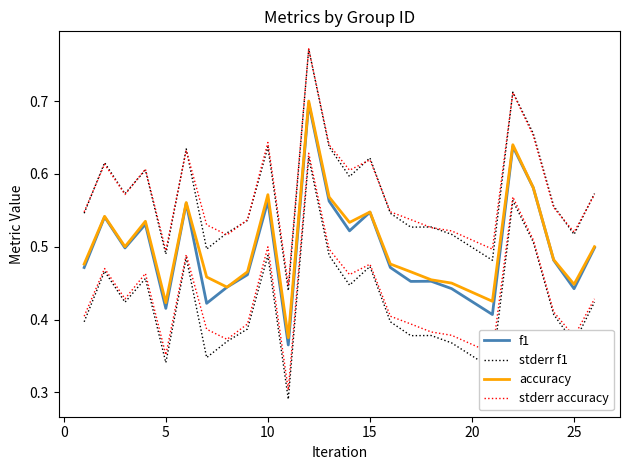

How many lines are shown in the chart?

4